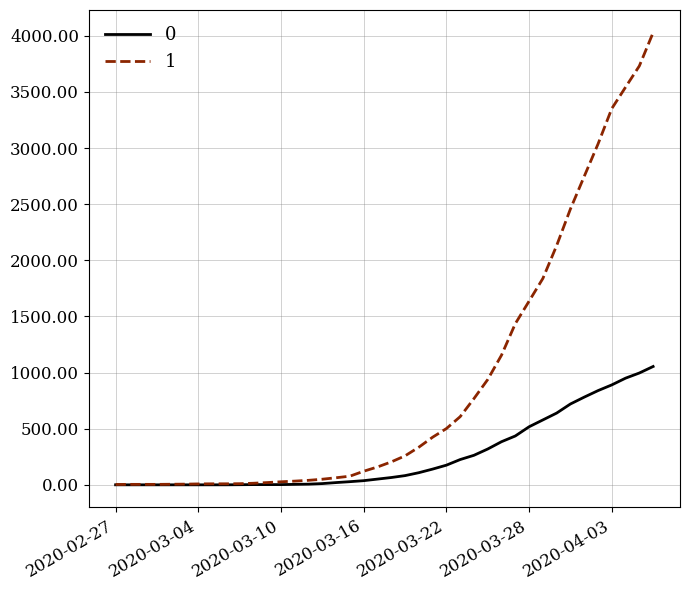

Rank the series by their maximum value, from highest to lowest.

1, 0